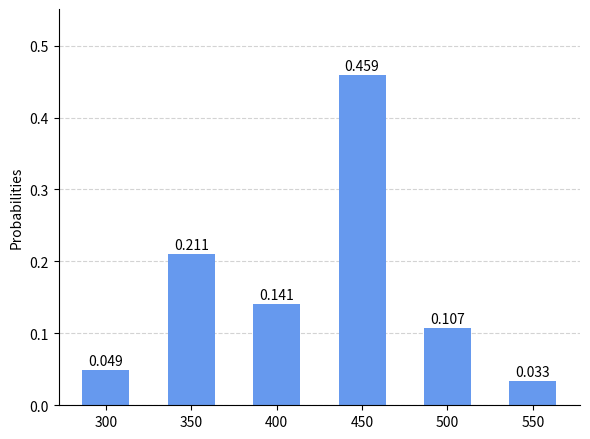

Rank the categories by value from highest to lowest.

450, 350, 400, 500, 300, 550